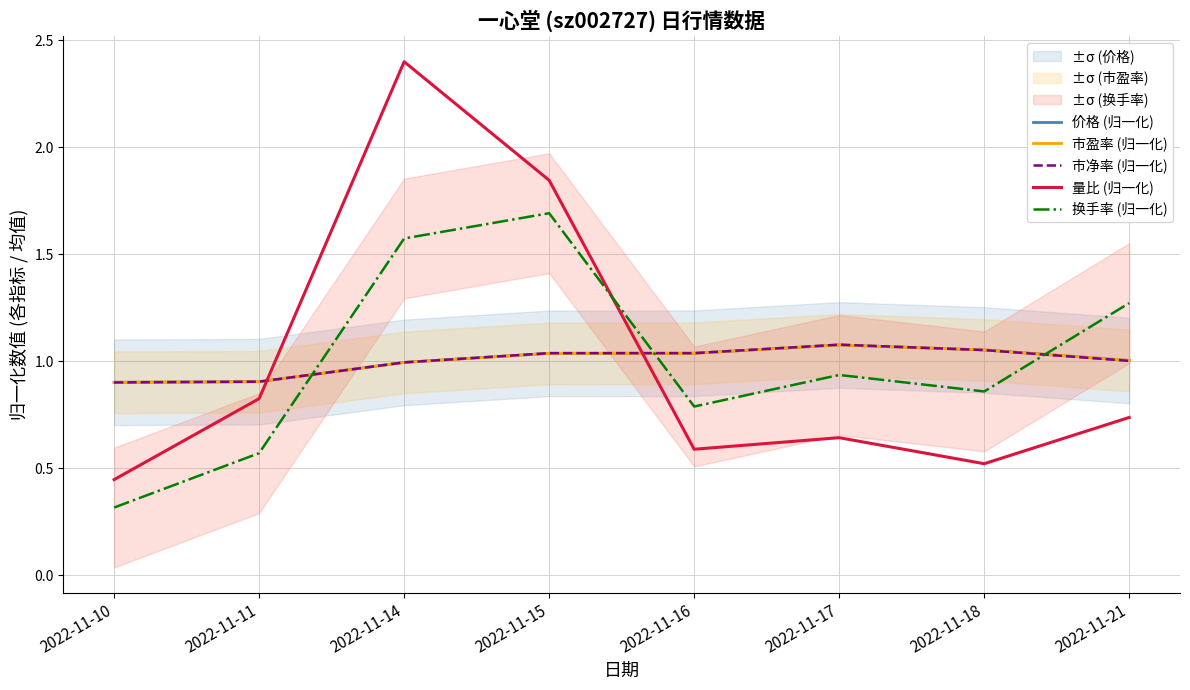

Reading right to left, list all the values displayed in this chart.

价格 (归一化): 2022-11-21=1.0	2022-11-18=1.1	2022-11-17=1.1	2022-11-16=1.0	2022-11-15=1.0	2022-11-14=1.0	2022-11-11=0.9	2022-11-10=0.9
市盈率 (归一化): 2022-11-21=1.0	2022-11-18=1.1	2022-11-17=1.1	2022-11-16=1.0	2022-11-15=1.0	2022-11-14=1.0	2022-11-11=0.9	2022-11-10=0.9
市净率 (归一化): 2022-11-21=1.0	2022-11-18=1.1	2022-11-17=1.1	2022-11-16=1.0	2022-11-15=1.0	2022-11-14=1.0	2022-11-11=0.9	2022-11-10=0.9
量比 (归一化): 2022-11-21=0.7	2022-11-18=0.5	2022-11-17=0.6	2022-11-16=0.6	2022-11-15=1.8	2022-11-14=2.4	2022-11-11=0.8	2022-11-10=0.4
换手率 (归一化): 2022-11-21=1.3	2022-11-18=0.9	2022-11-17=0.9	2022-11-16=0.8	2022-11-15=1.7	2022-11-14=1.6	2022-11-11=0.6	2022-11-10=0.3